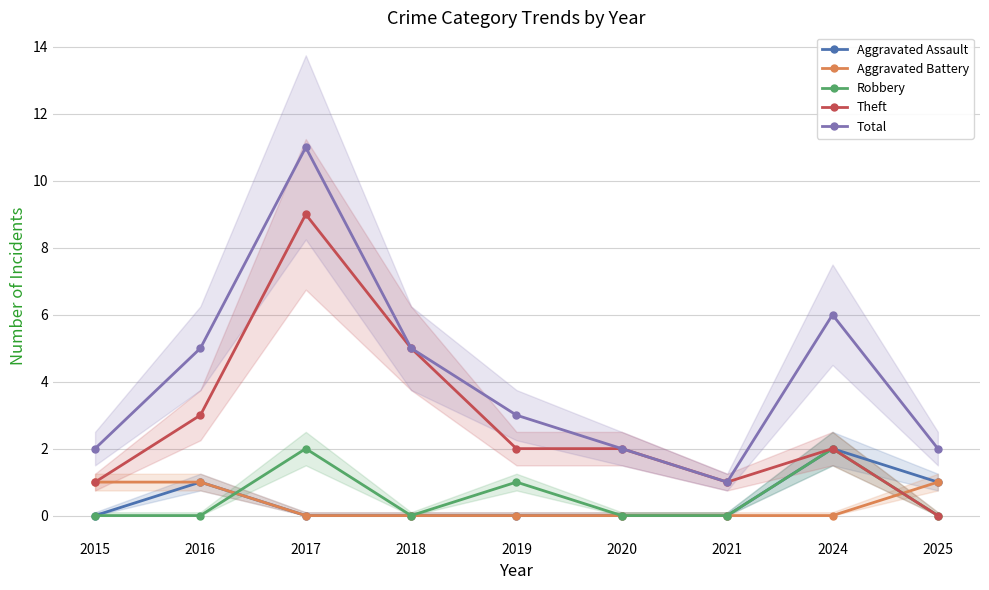

What is the value of the Aggravated Assault point at the 9th from the left?

1